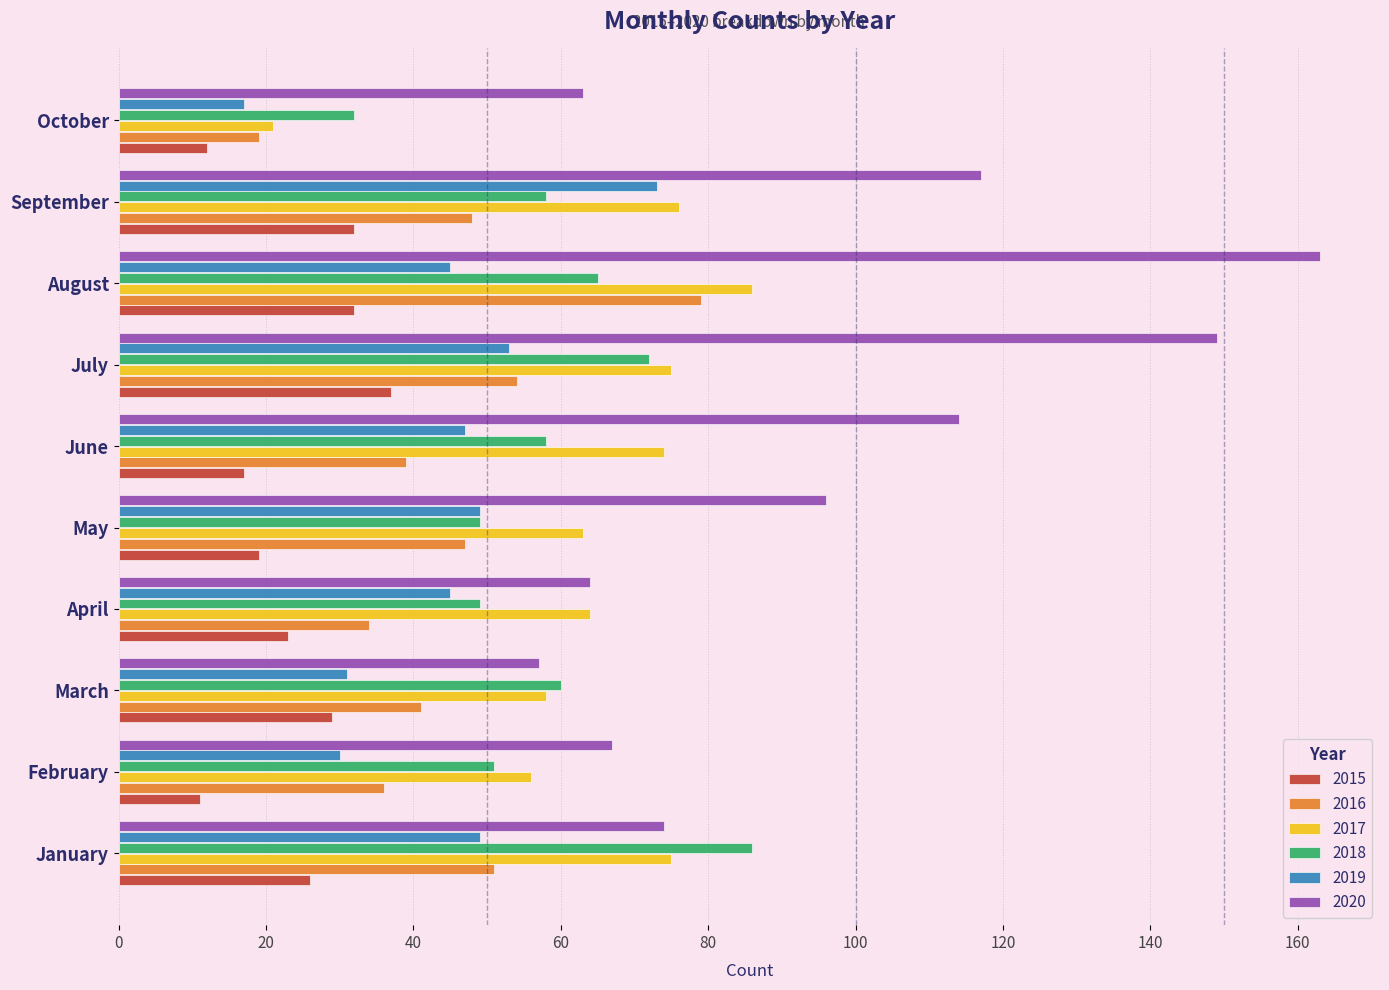

Which series has the largest total across all categories?

2020